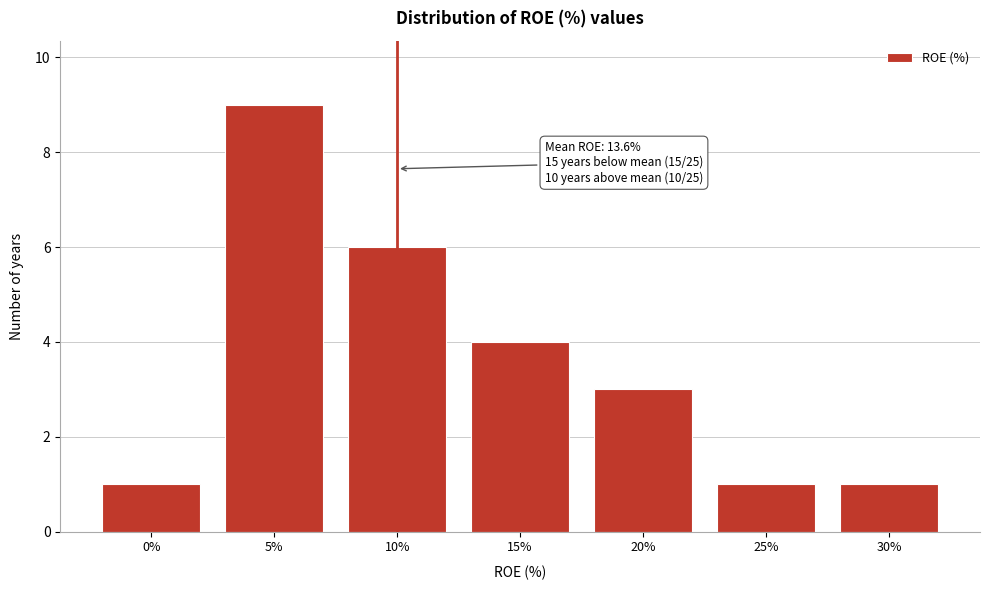

Reading left to right, what are all the values shown in this chart?

0%=1	5%=9	10%=6	15%=4	20%=3	25%=1	30%=1